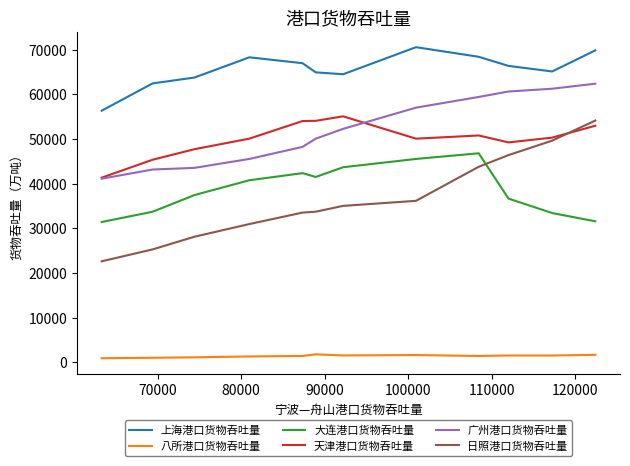

True or false: 上海港口货物吞吐量 and 广州港口货物吞吐量 intersect in this chart.

False